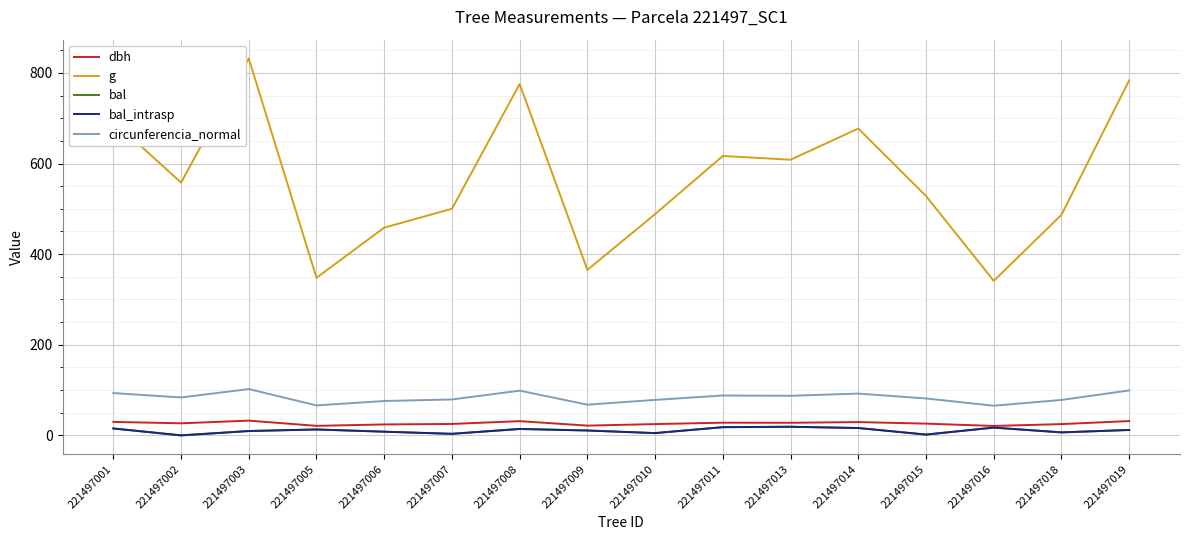

The value of g at 221497018 is 237.4. True or false?

False